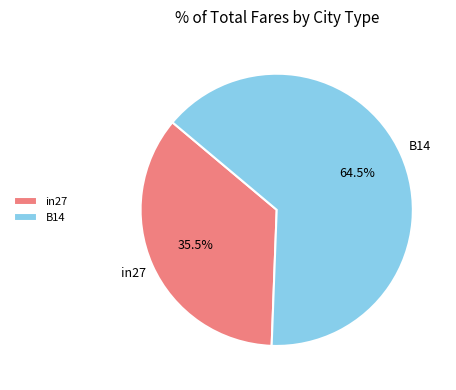

What is the total percentage of in27 and B14?

100.0%